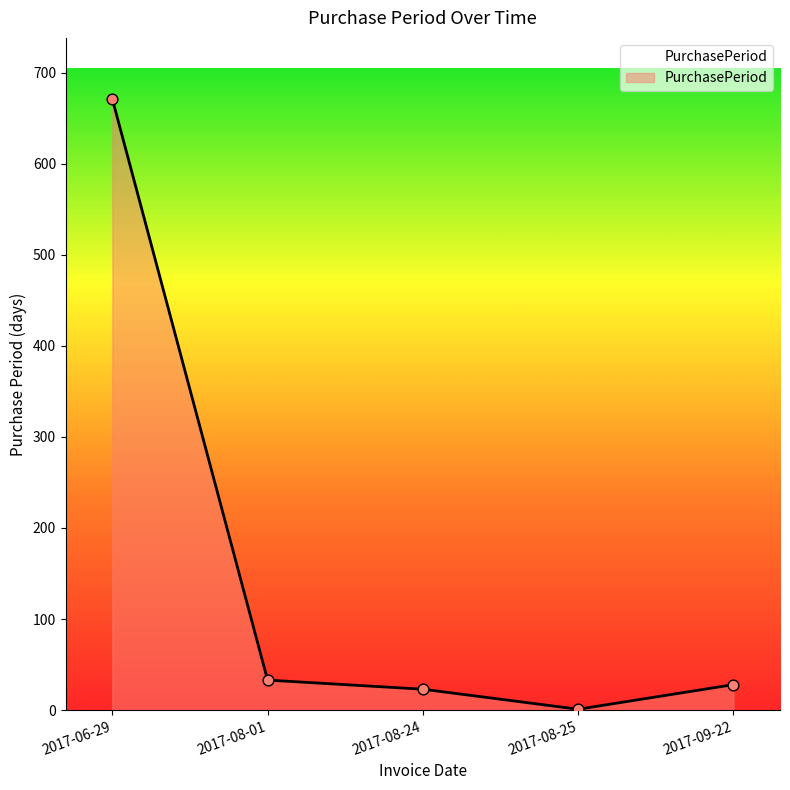

What is the change in value from 2017-08-01 to 2017-08-25?

-32